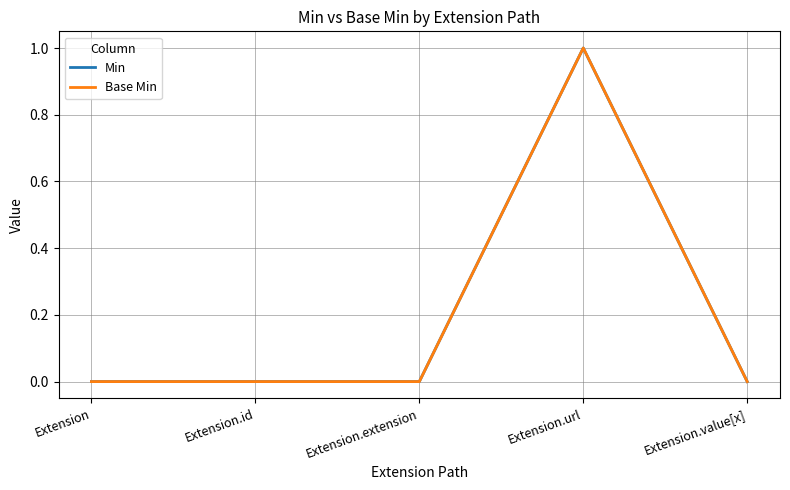

True or false: Base Min and Min intersect in this chart.

False